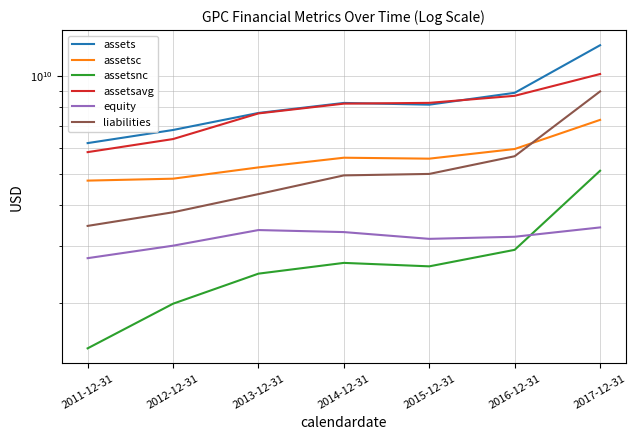

Is this an area chart (filled region under the line)?

No